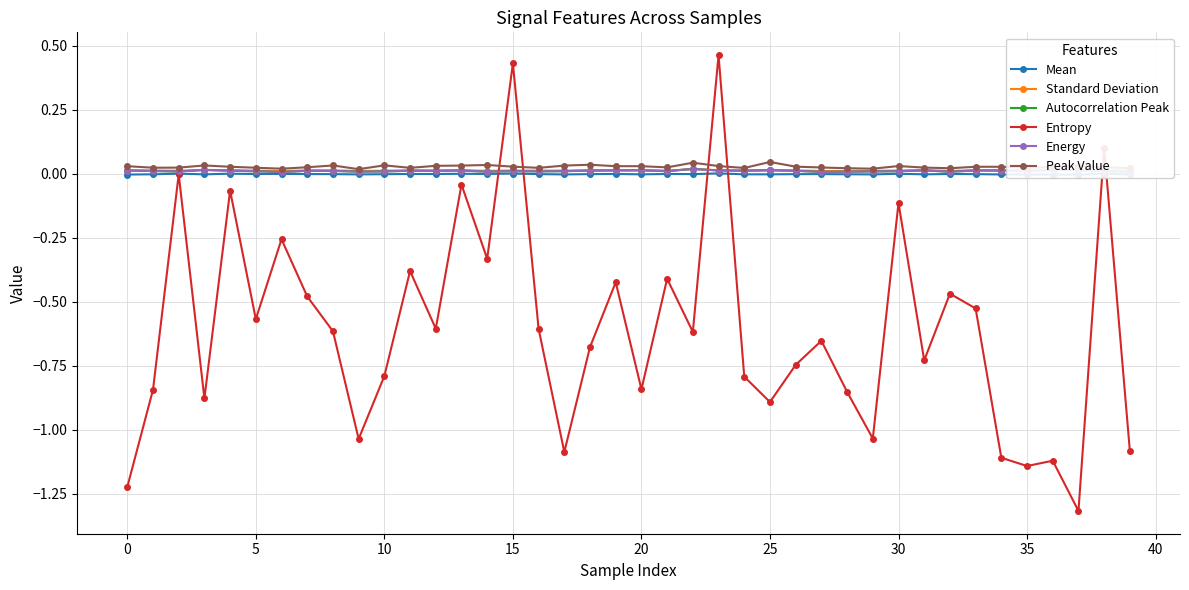

Between 0 and 19, which series saw the biggest shift?

Entropy